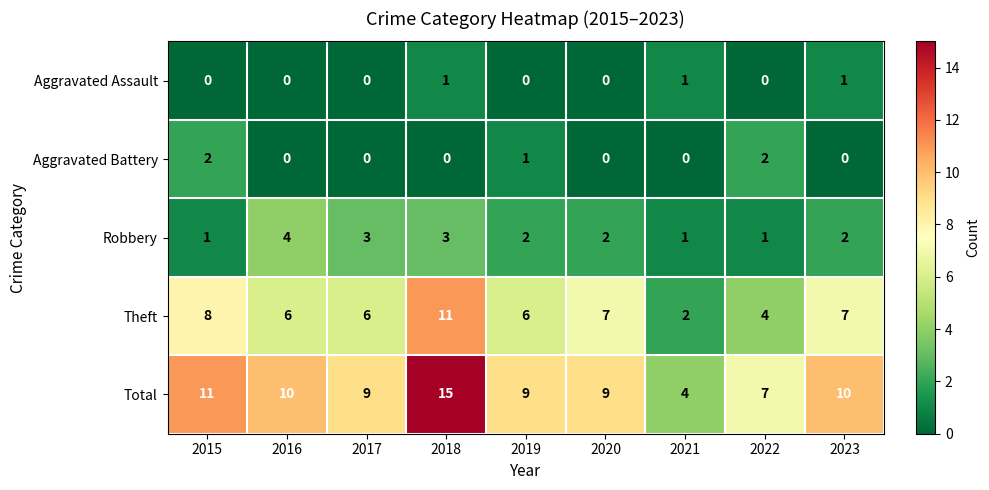

Count the number of data series in this chart.

5